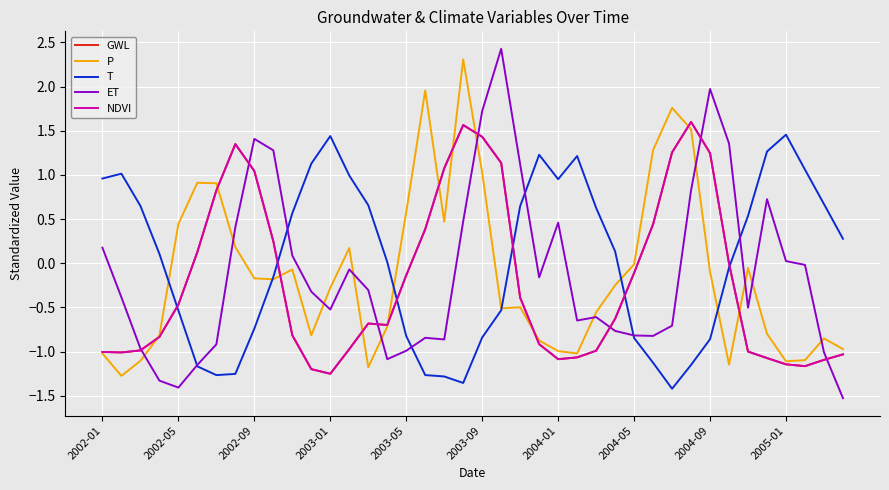

What is the difference between the maximum and minimum values in the GWL series?

2.9